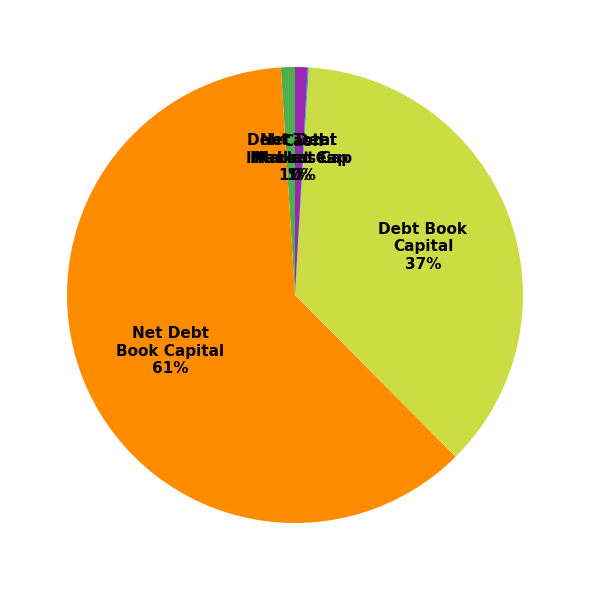

The Debt Total Inc Leases slice represents 1% of the pie. True or false?

True